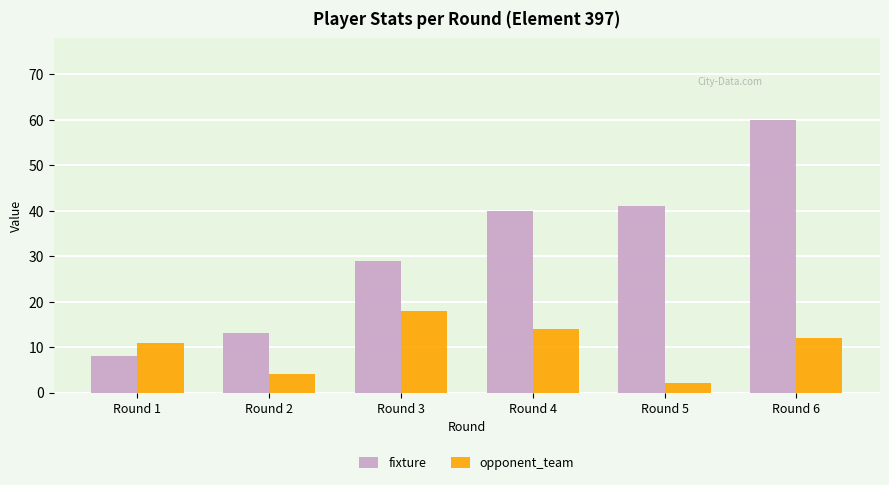

Which label corresponds to the largest value in the chart?

Round 6